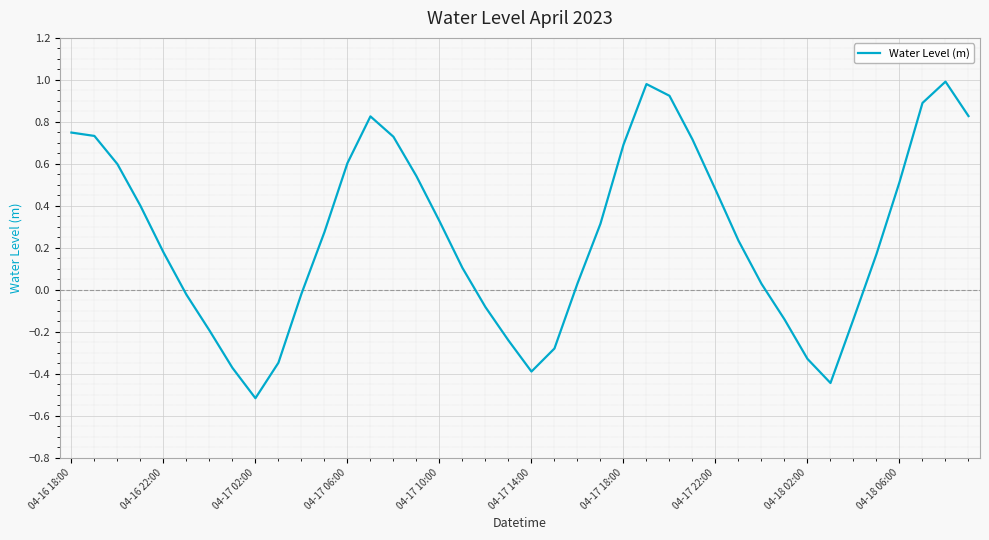

What is the sum of all values?

10.3